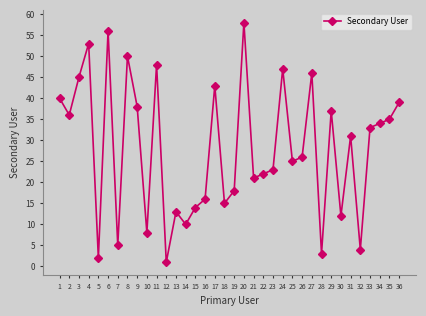

How many categories are shown in the chart?

36